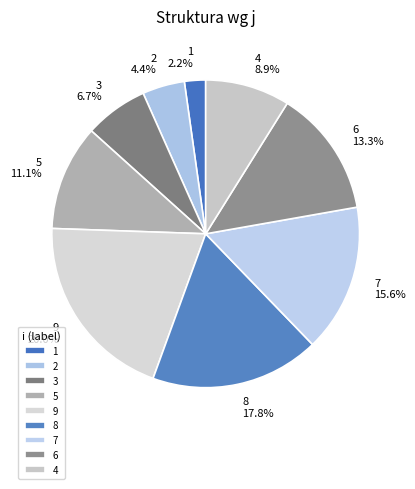

To the nearest percent, what is the combined percentage of 4 and 7?

24%